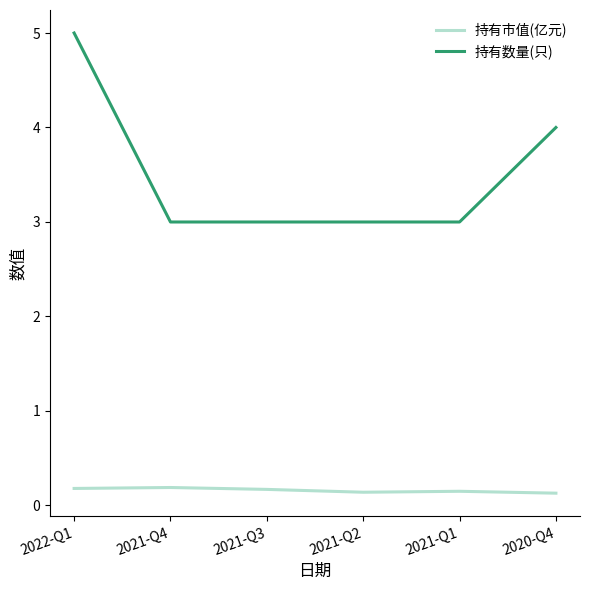

The value of 持有市值(亿元) at 2020-Q4 is 0.1. True or false?

True